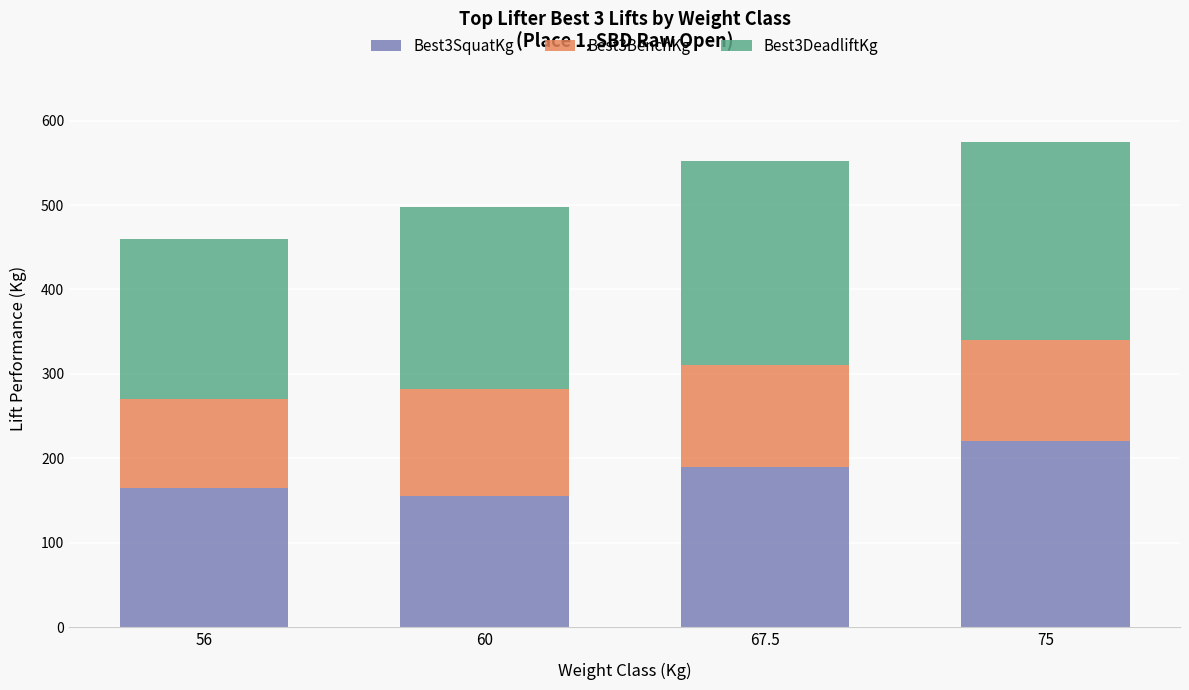

How many bars are there in total?

4